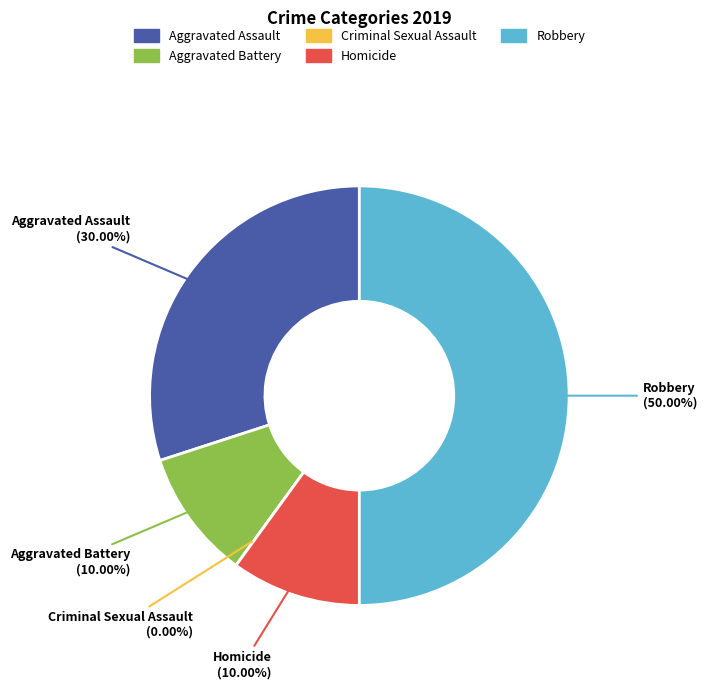

How many segments does this pie chart have?

5